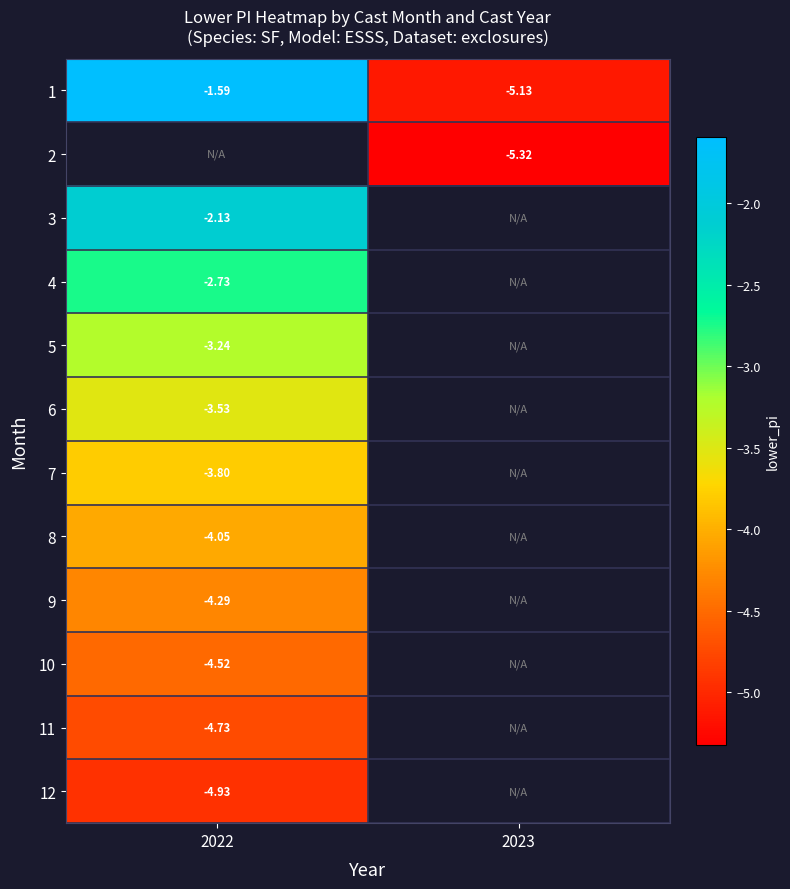

How many distinct data groups are displayed?

12